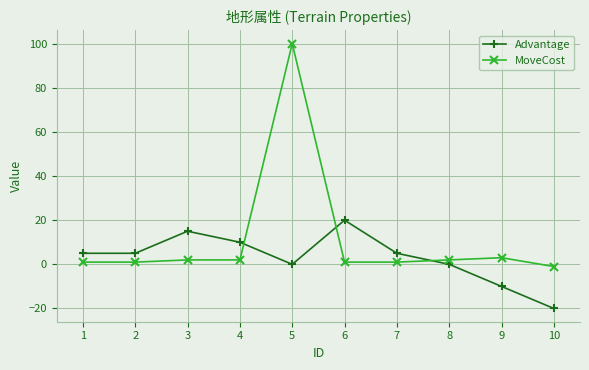

True or false: Advantage has a value of 0 at 8.

True